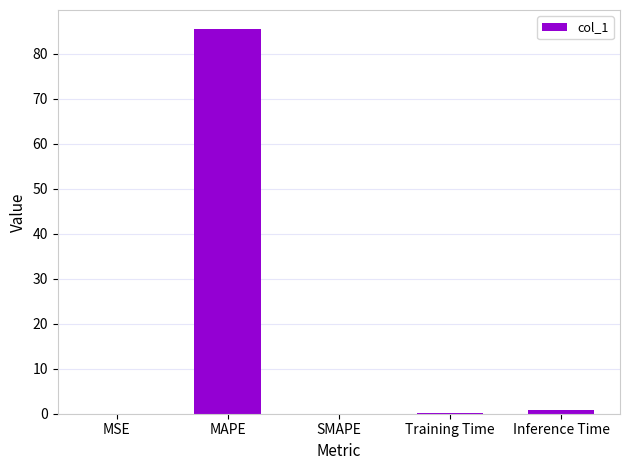

What is the change in value from MSE to MAPE?

+85.4